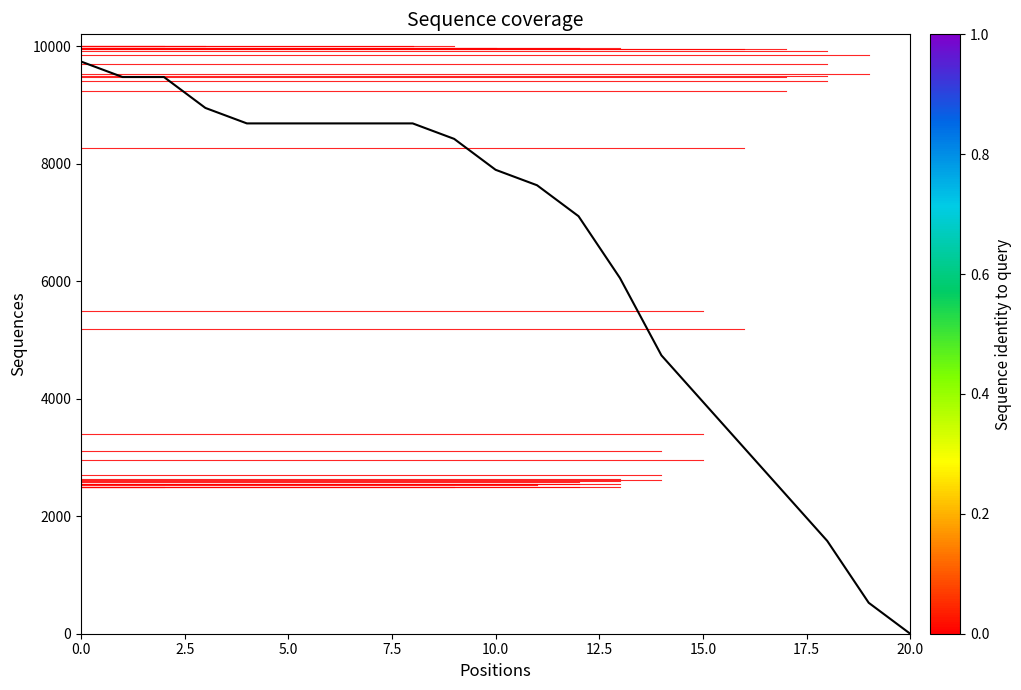

What is the greatest value displayed?

9736.8